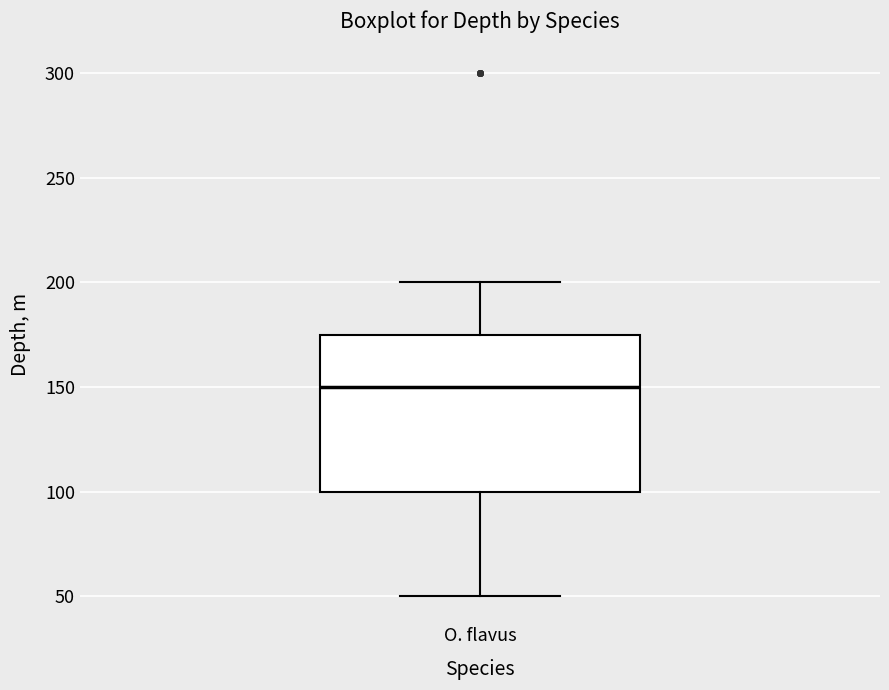

Where does the lower whisker of the box for O. flavus end on the y-axis? The values are not printed on the chart, so give them approximately, as read against the axis.

50